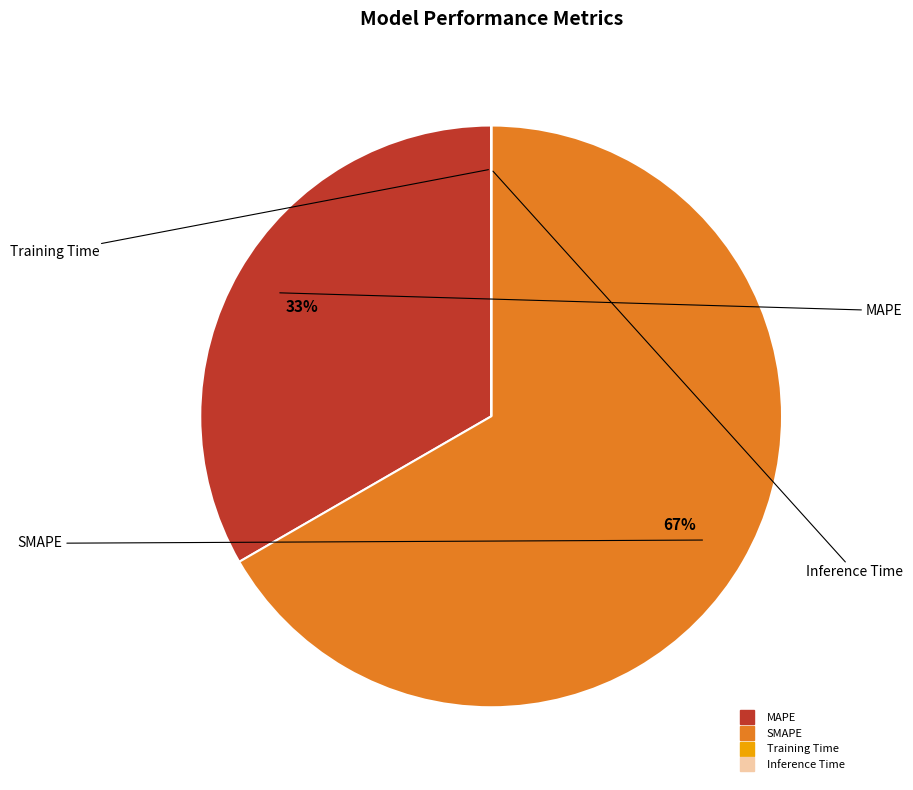

Is it true that SMAPE is 61% of the pie?

False